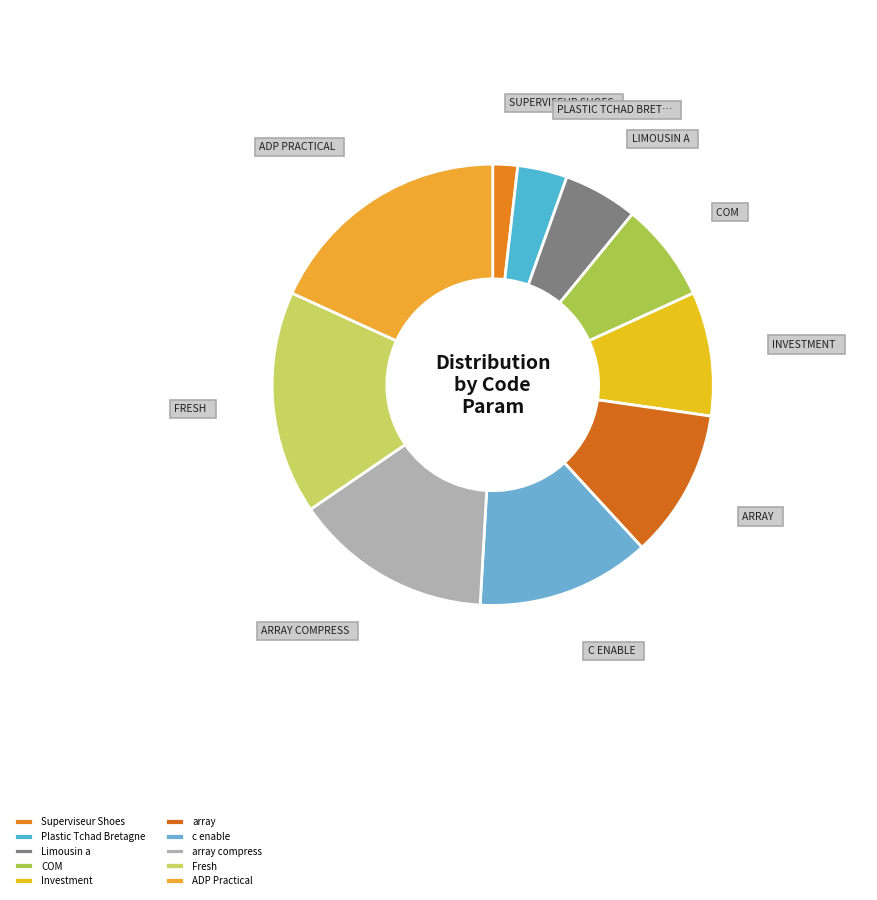

Is there any slice that represents more than half of the pie?

No